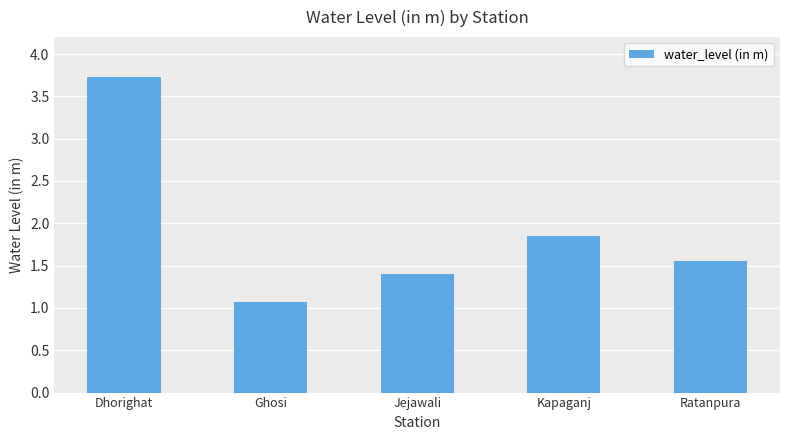

List the labels in order of value, largest first.

Dhorighat, Kapaganj, Ratanpura, Jejawali, Ghosi